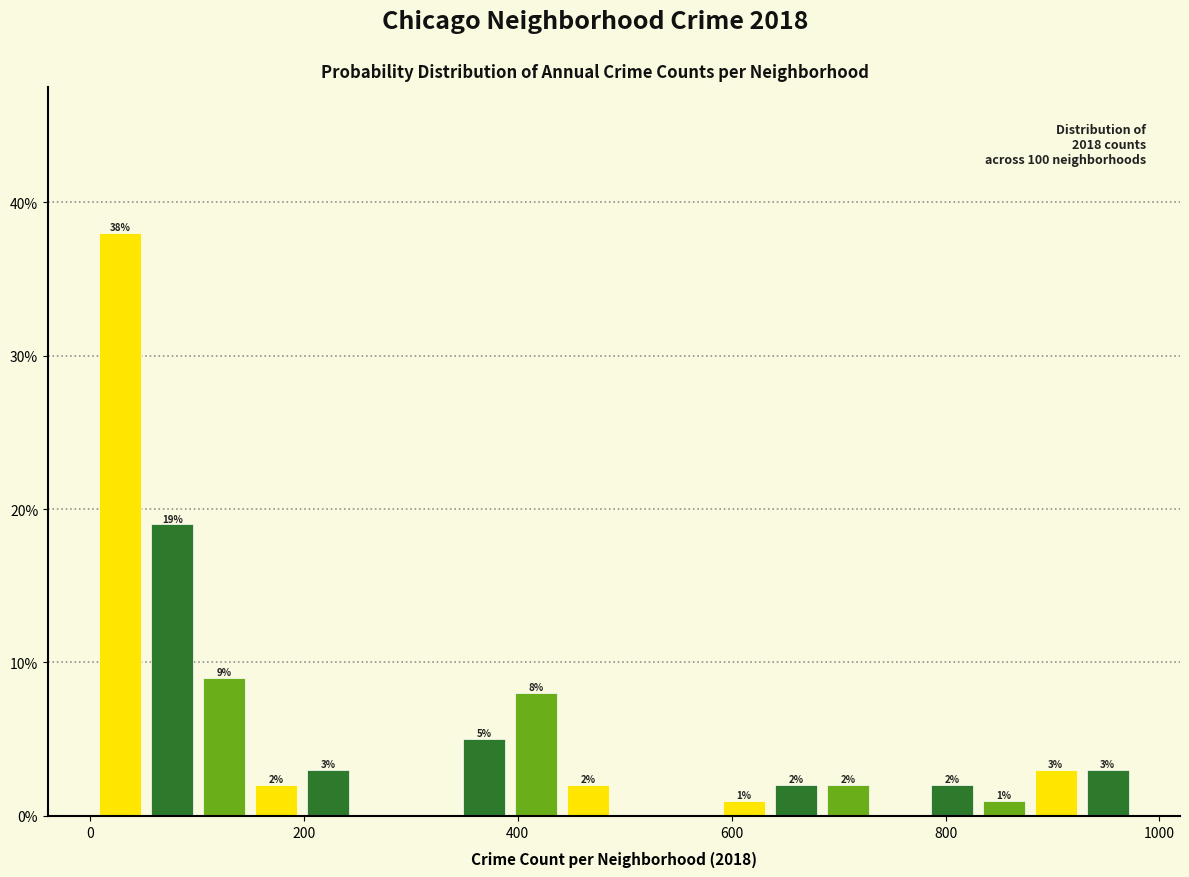

Read against the x-axis, roughly where is the centre of the tallest bar?

20